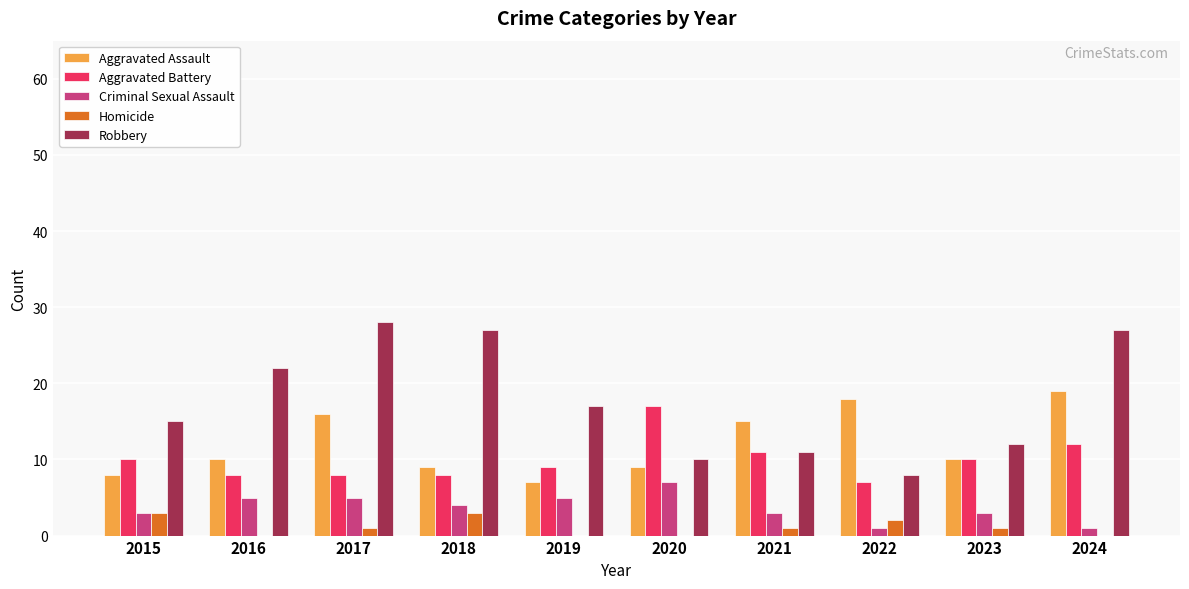

What is the maximum value for Criminal Sexual Assault?

7